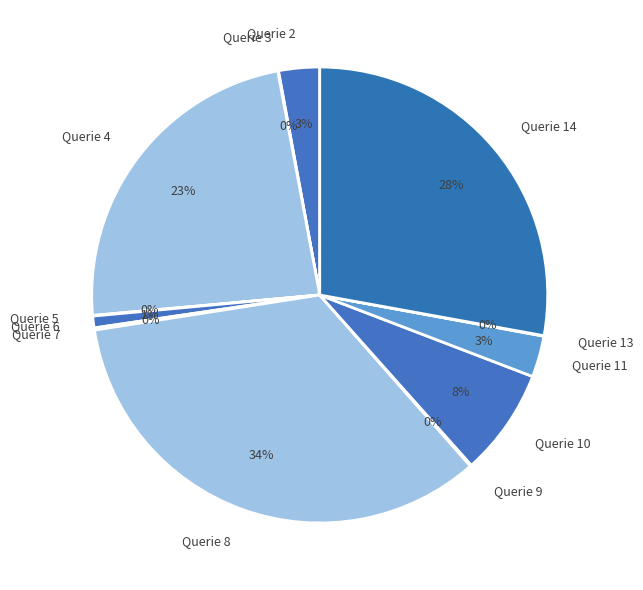

To the nearest percent, what percentage of the pie is Querie 10?

8%